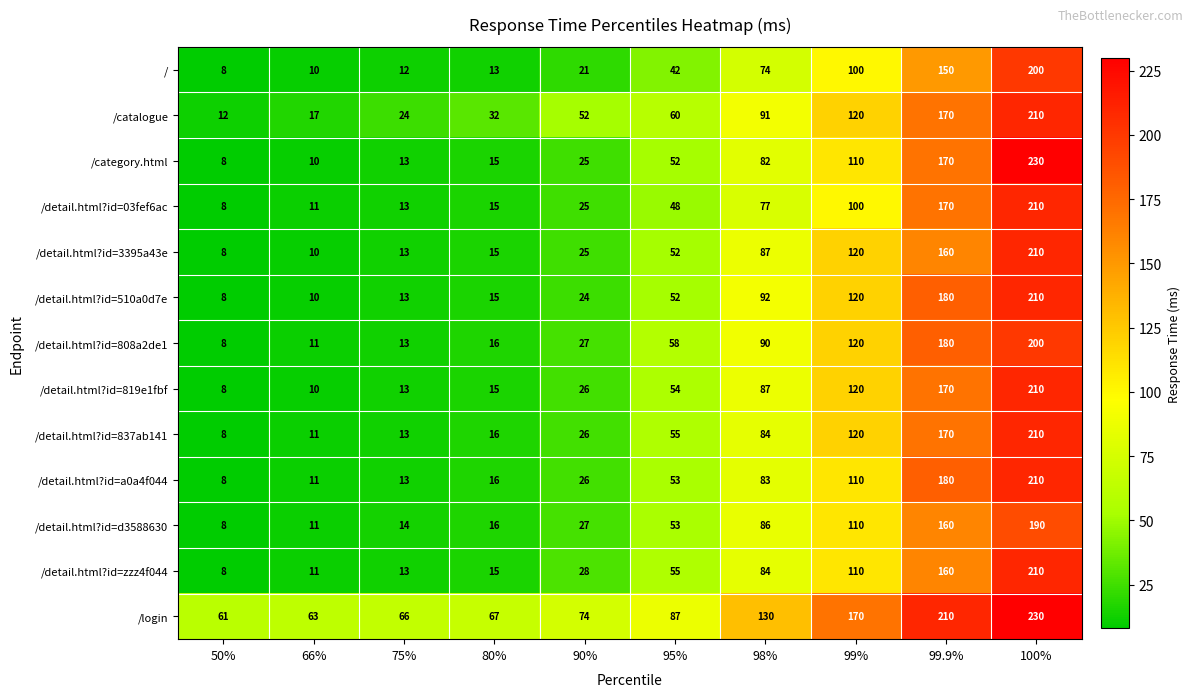

Which series has the largest total across all categories?

/login